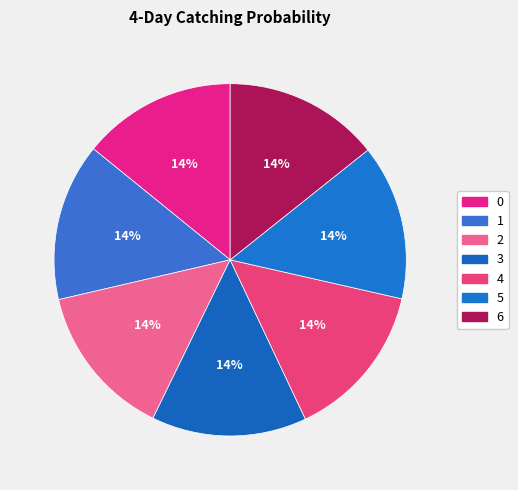

Does any single category account for the majority?

No